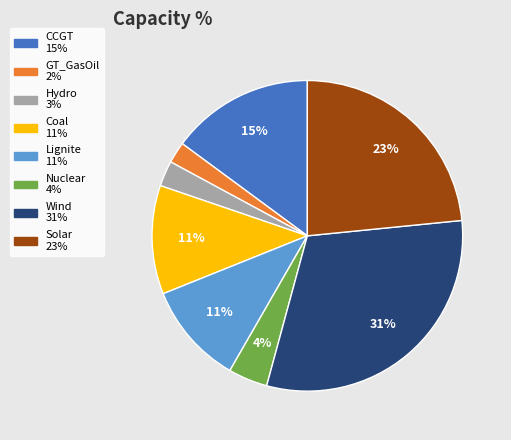

True or false: CCGT accounts for 15% of the total.

True